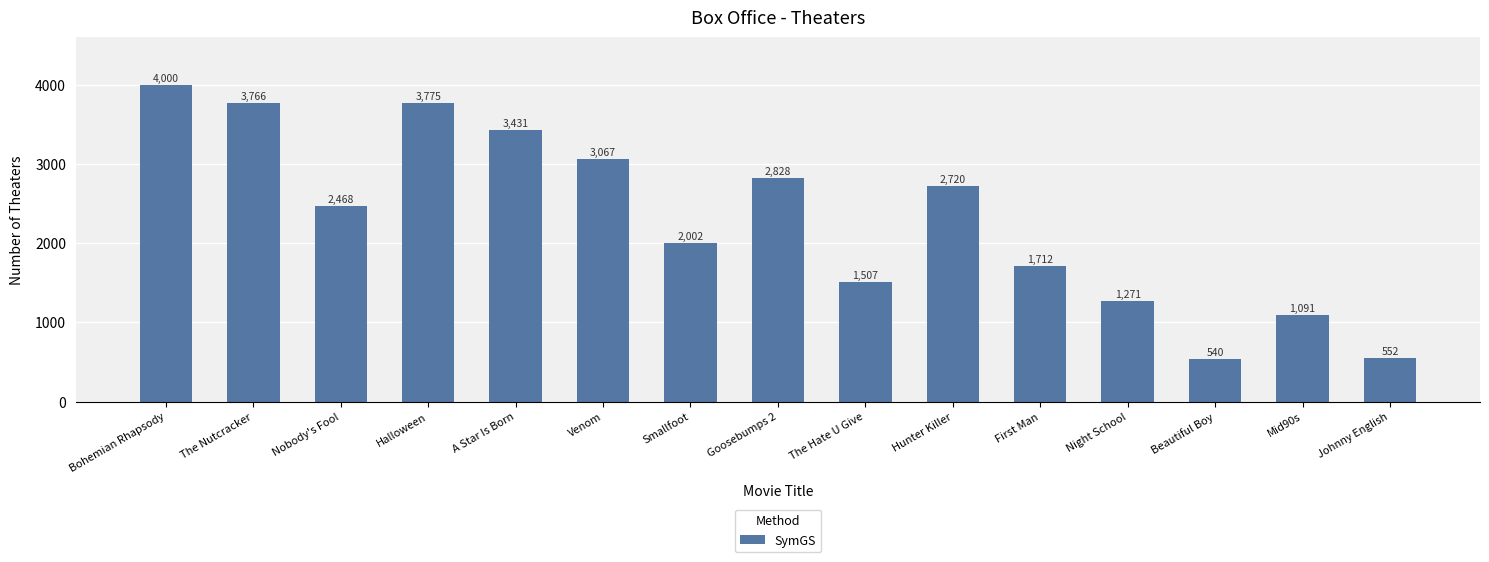

What is the greatest value displayed?

4000